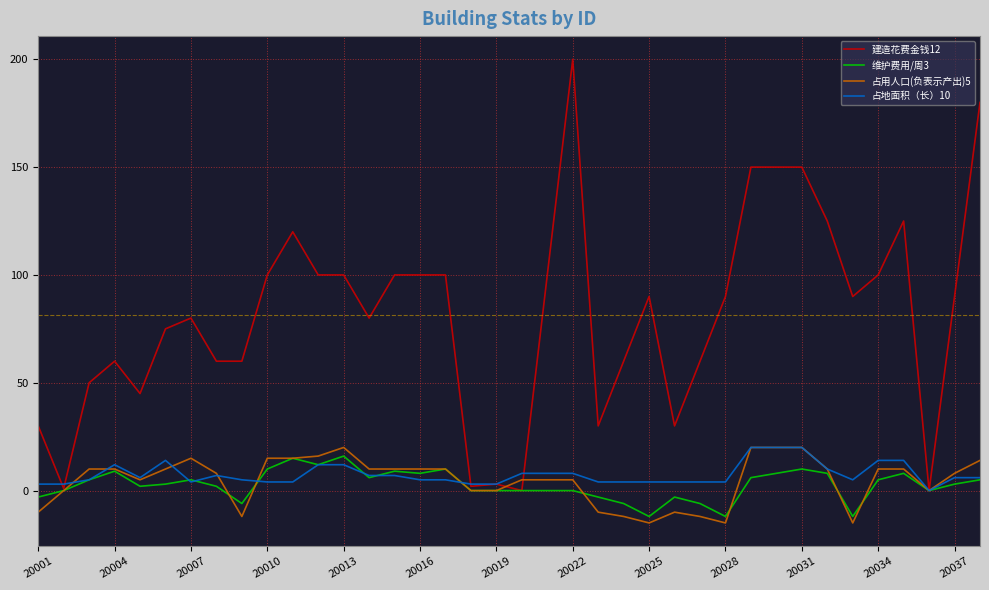

What is the minimum value shown in the chart?

-15